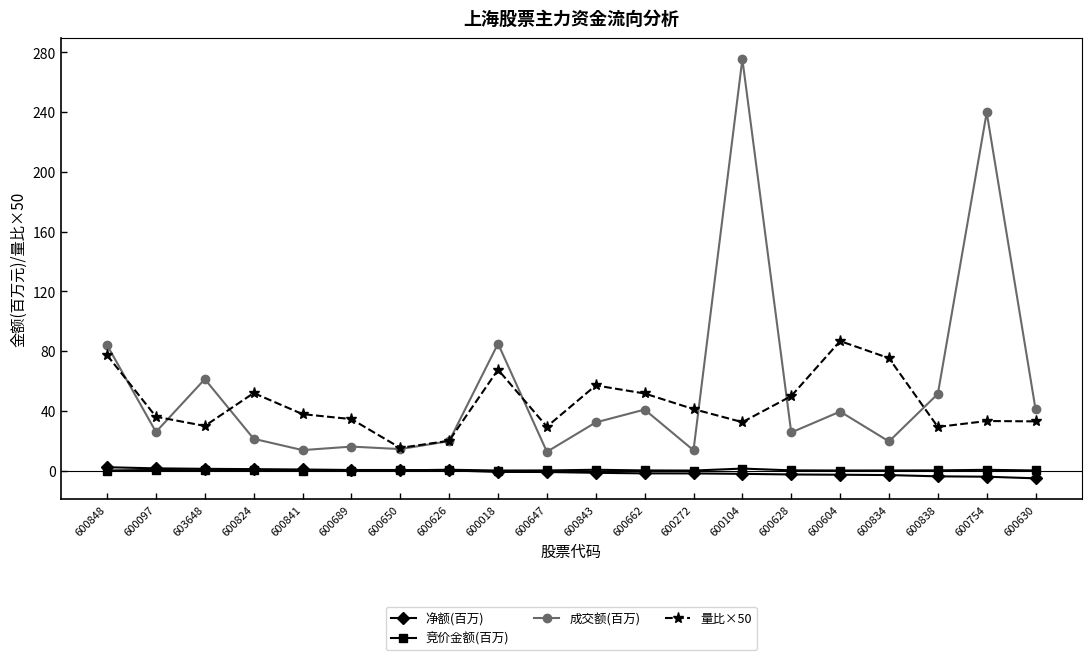

Where do 量比×50 and 成交额(百万) first cross each other?

600848 and 600097